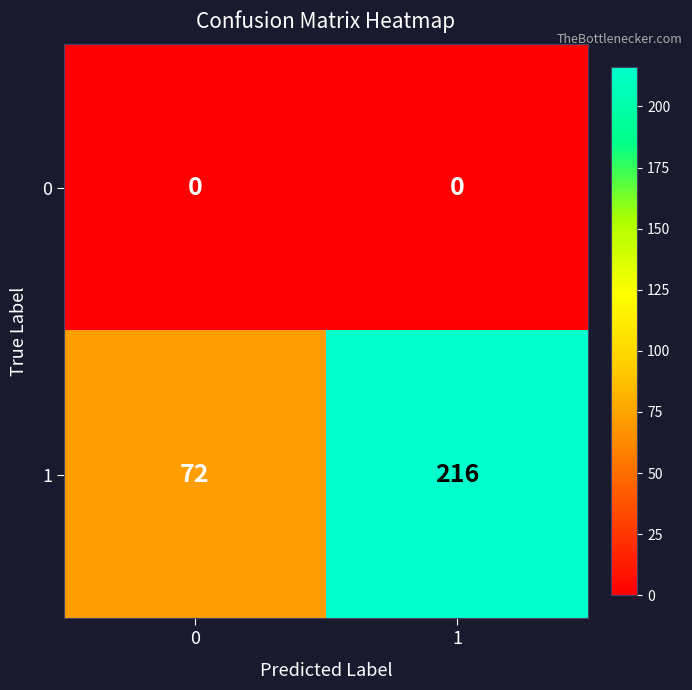

The 0 series shows 0 at 0. True or false?

True